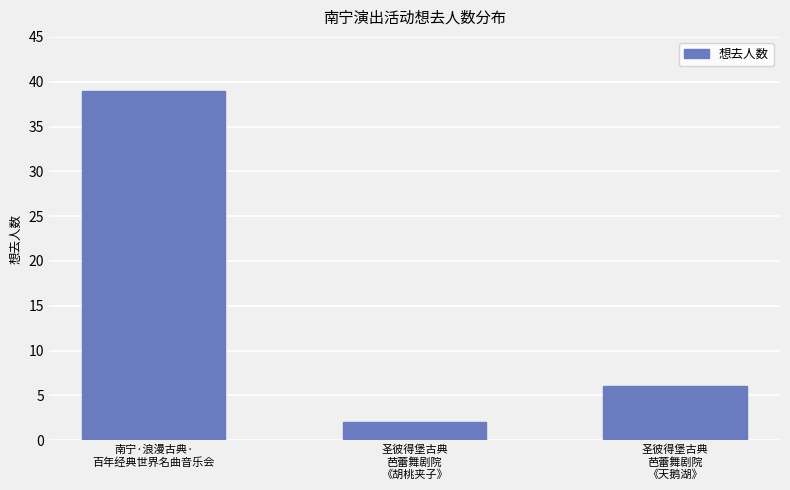

How many categories are shown in the chart?

3